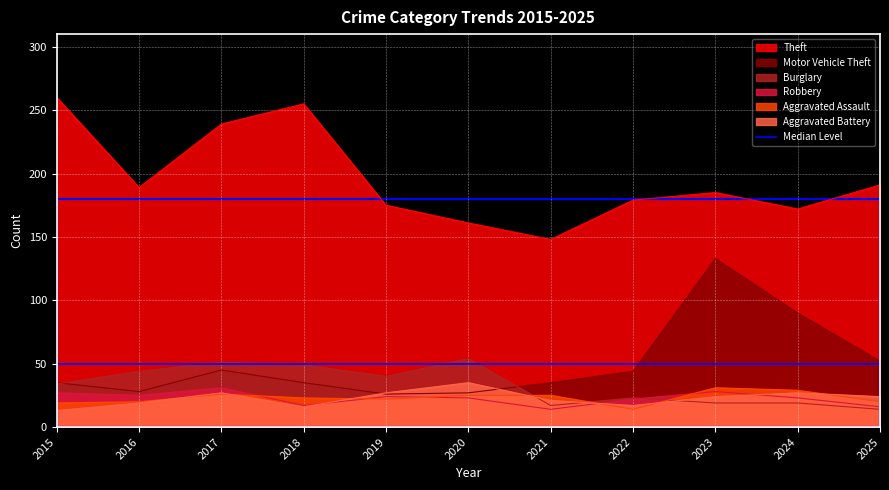

Rank the categories by Robbery value from lowest to highest.

2021, 2025, 2018, 2022, 2020, 2024, 2019, 2016, 2015, 2023, 2017